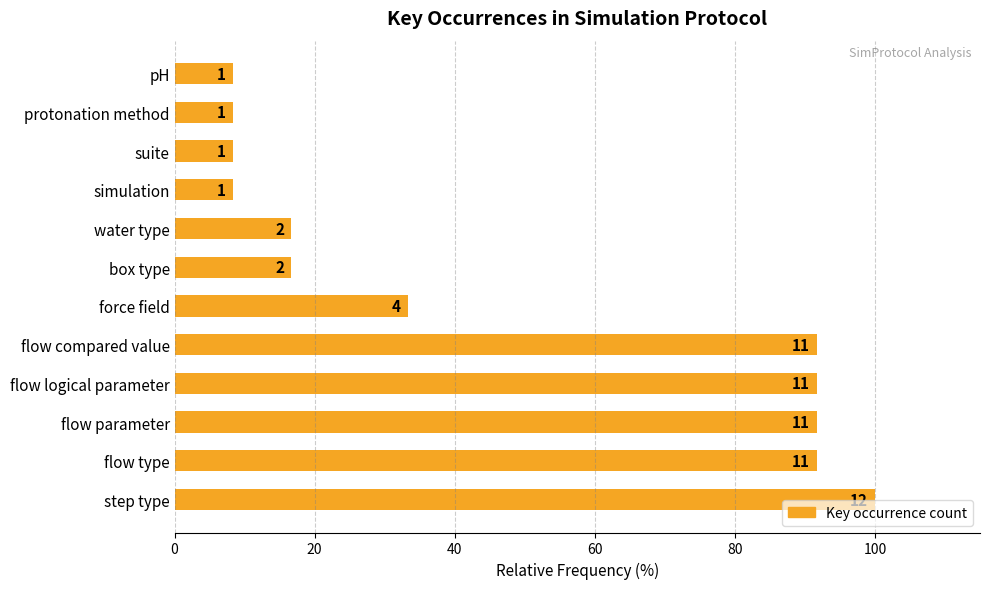

Does the chart contain any negative values?

No